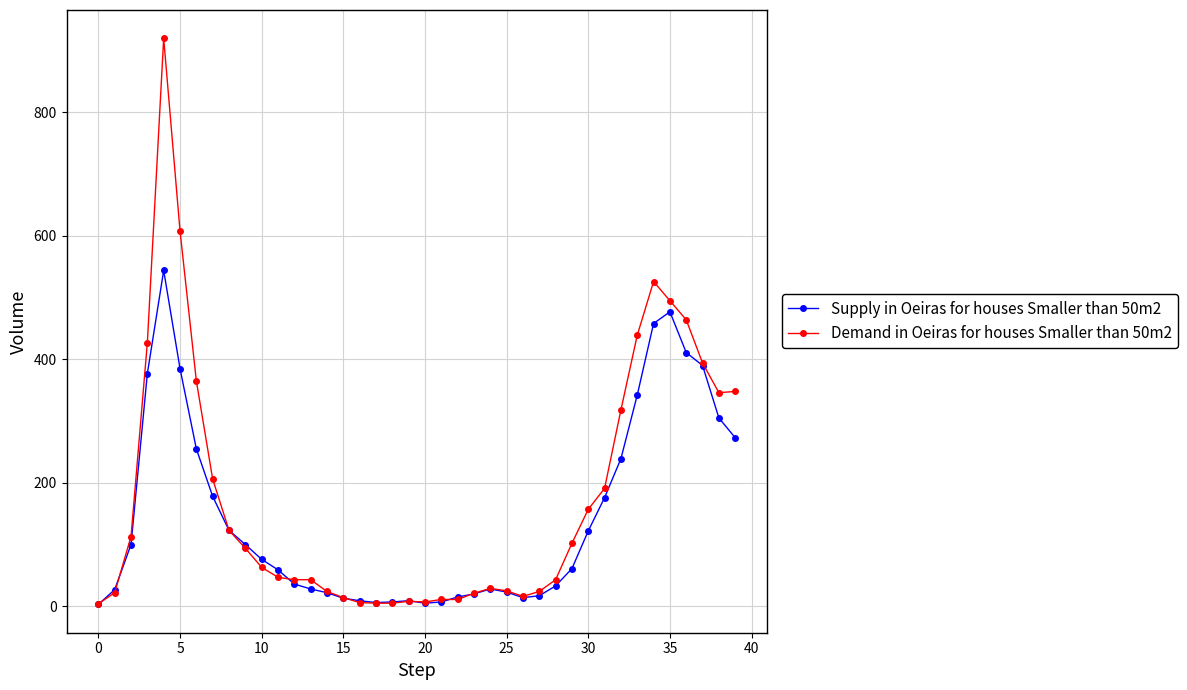

Rank the series by their maximum value, from highest to lowest.

Demand in Oeiras for houses Smaller than 50m2, Supply in Oeiras for houses Smaller than 50m2